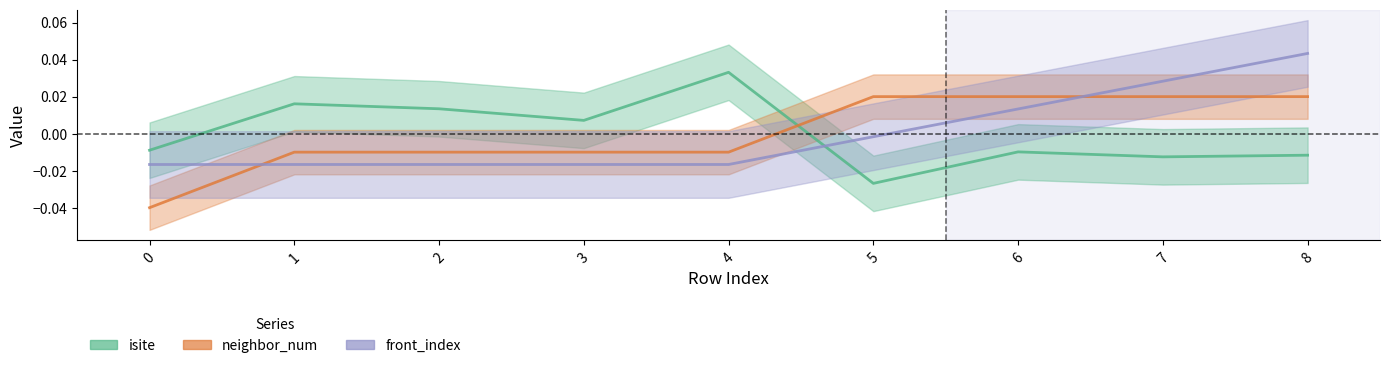

True or false: neighbor_num has more than 0 points higher than both neighbors.

False